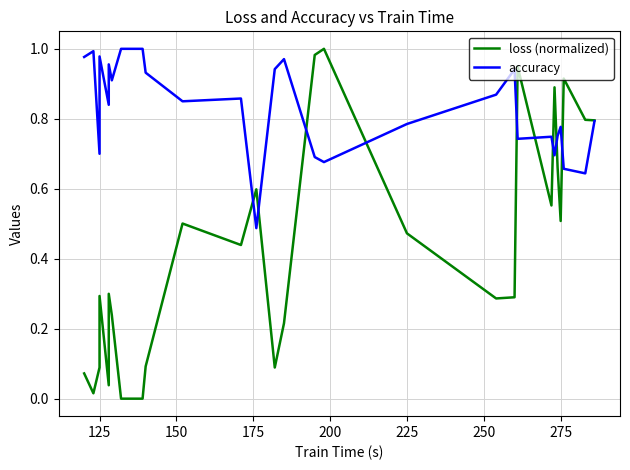

Rank the series by their average value, from highest to lowest.

accuracy, loss (normalized)